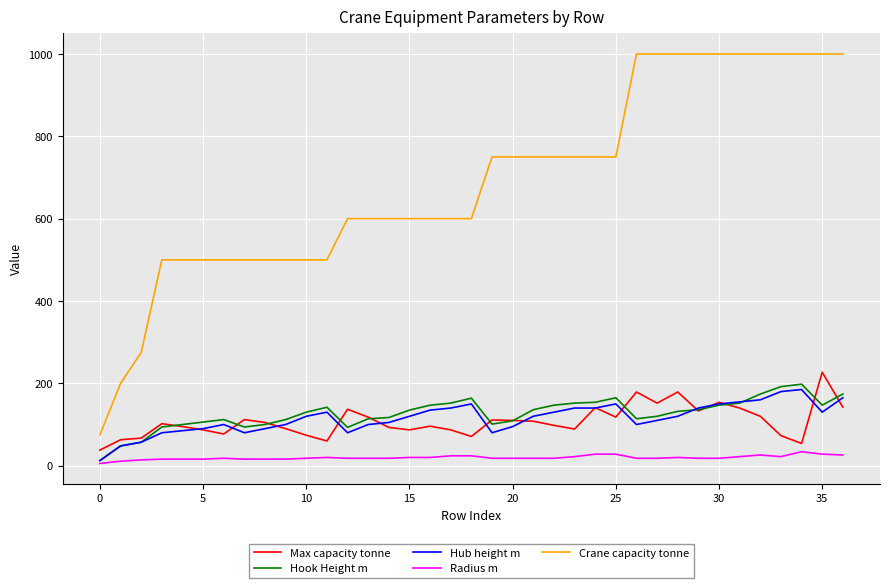

Which series has the largest range (max minus min)?

Crane capacity tonne